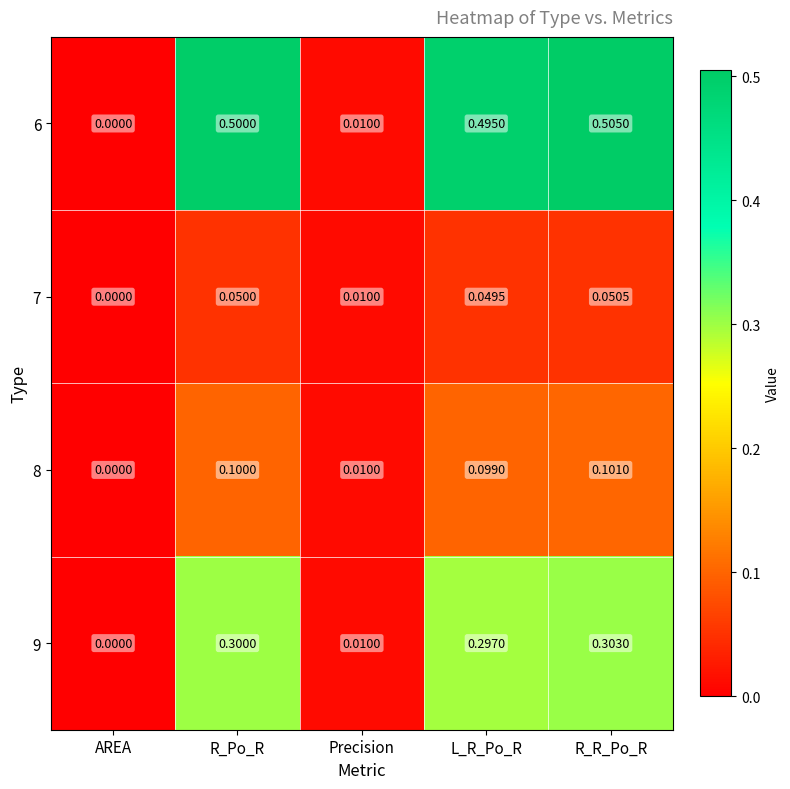

Rank the series by their maximum value, from highest to lowest.

6, 9, 8, 7